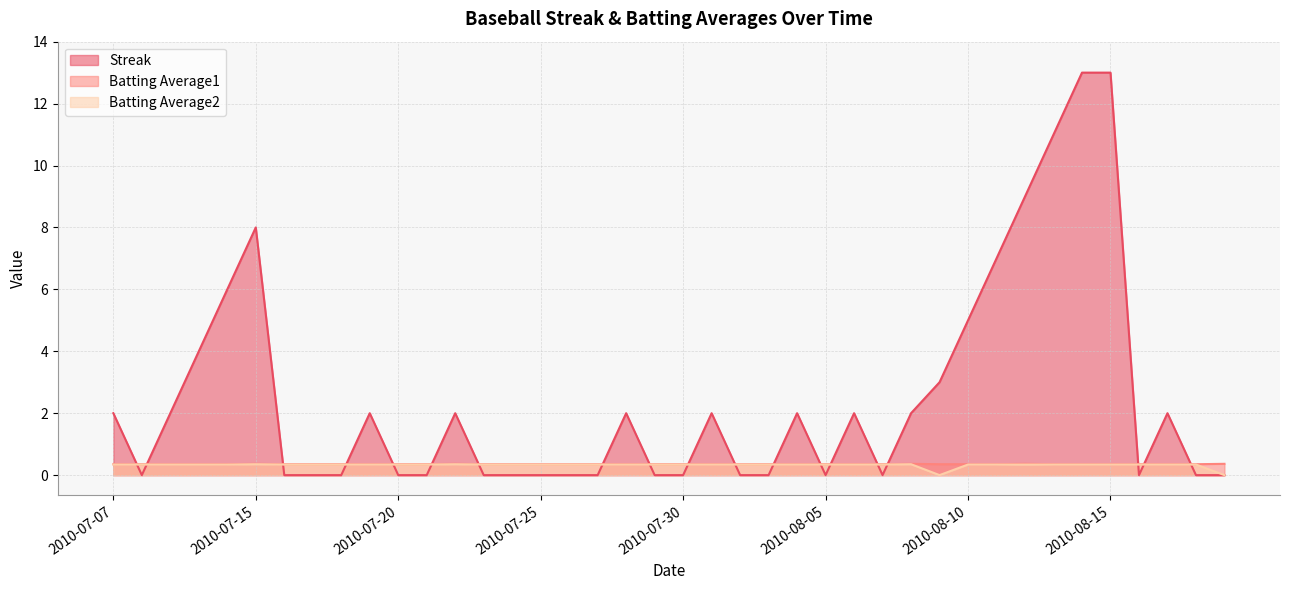

How many data points in Streak are less than 2?

20